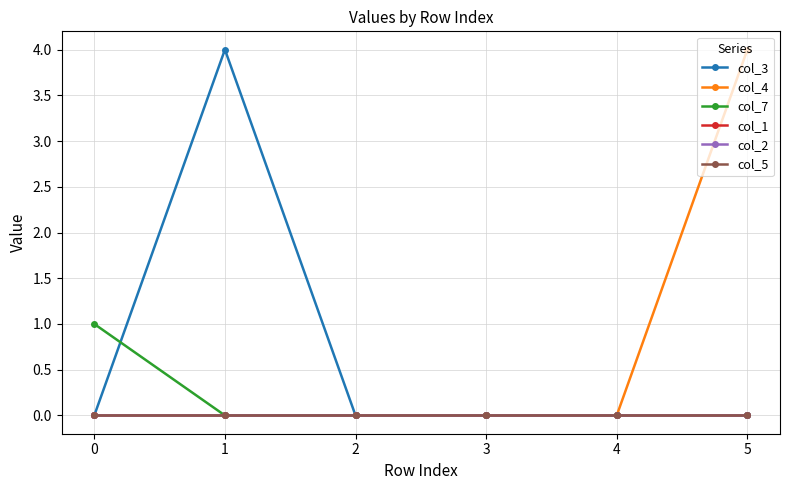

Does the chart display data point markers on the line(s)?

Yes